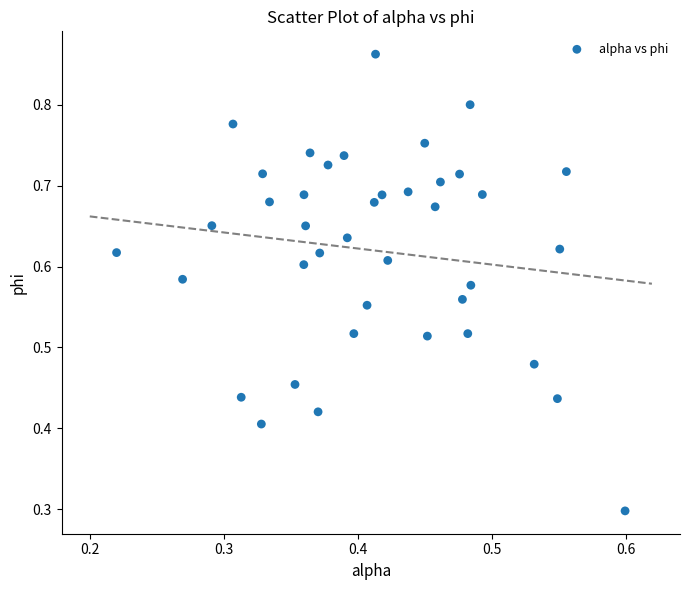

What Y value in the scatter plot is closest to 0?

0.3